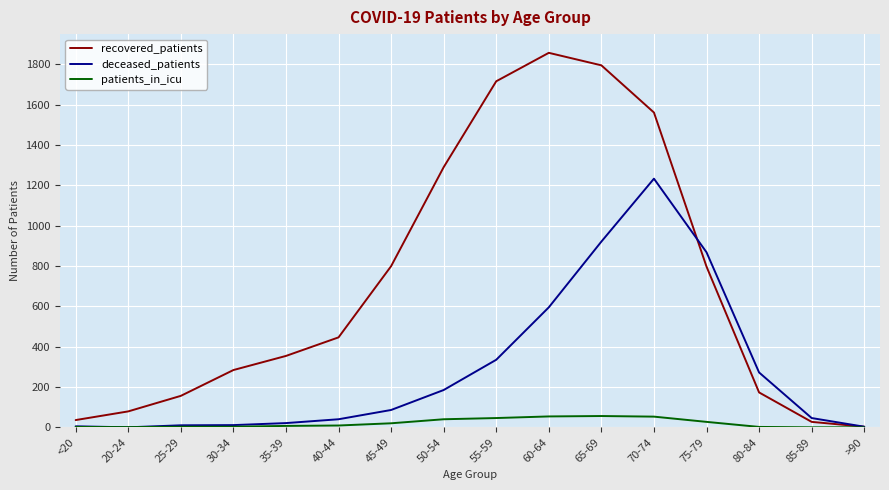

Which series has the largest total across all categories?

recovered_patients